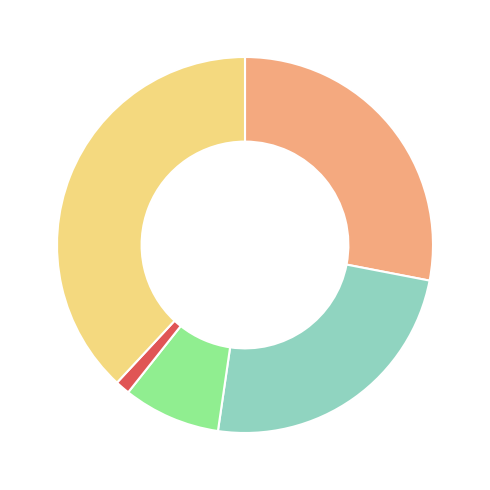

Is there a majority slice in this chart?

No